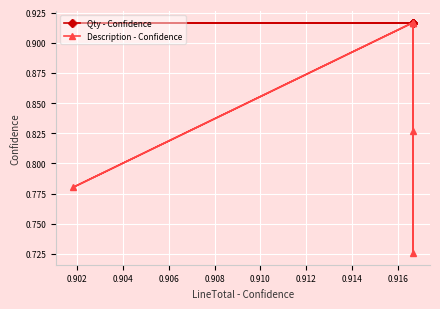

How many Description - Confidence values are between 0 and 1?

6